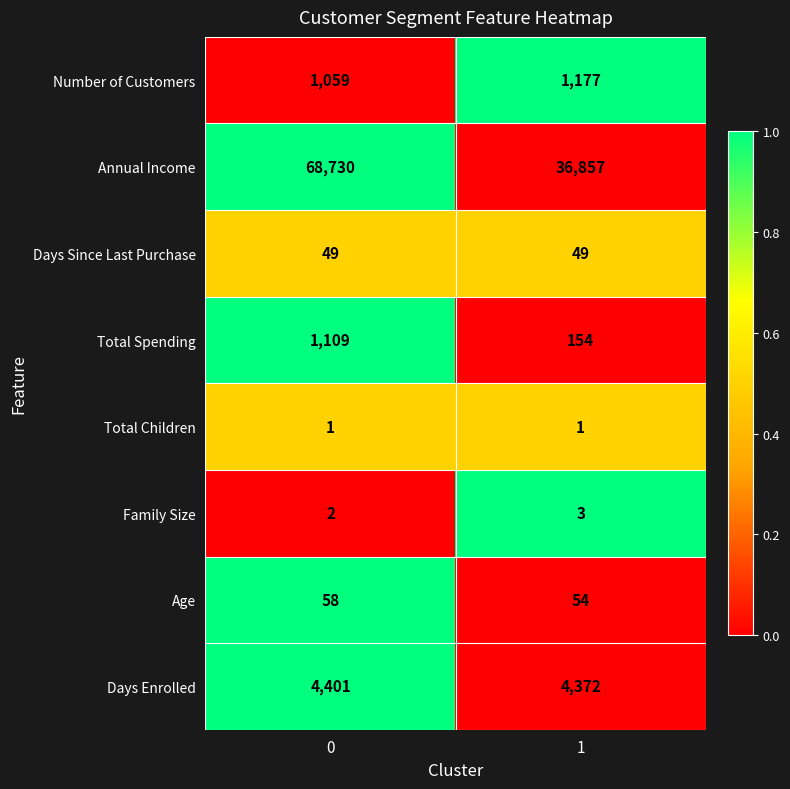

Rank the series by their maximum value, from highest to lowest.

Annual Income, Days Enrolled, Number of Customers, Total Spending, Age, Days Since Last Purchase, Family Size, Total Children